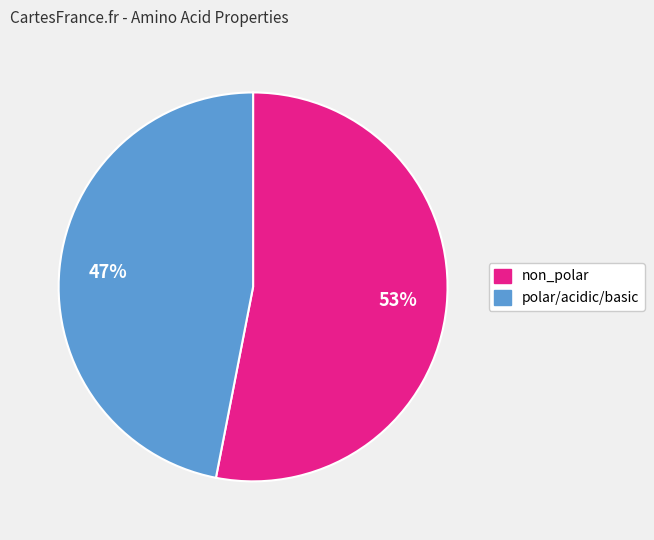

How many segments does this pie chart have?

2